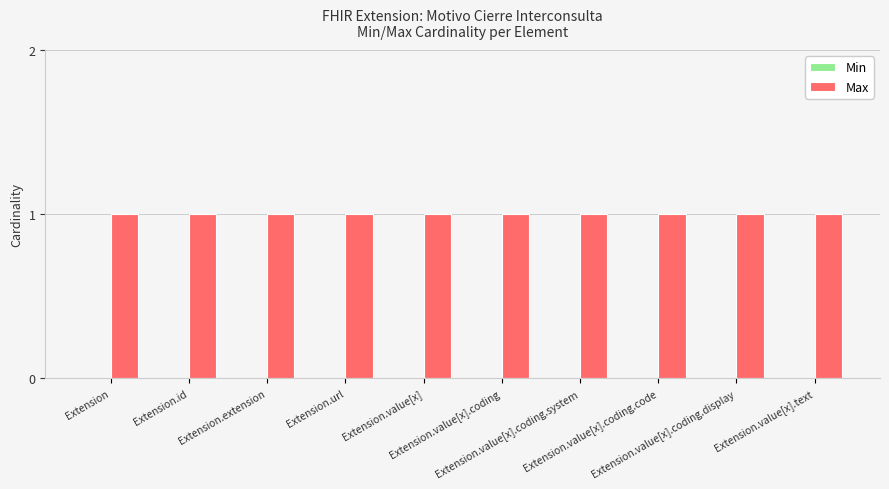

Rank the series by their average value, from lowest to highest.

Min, Max